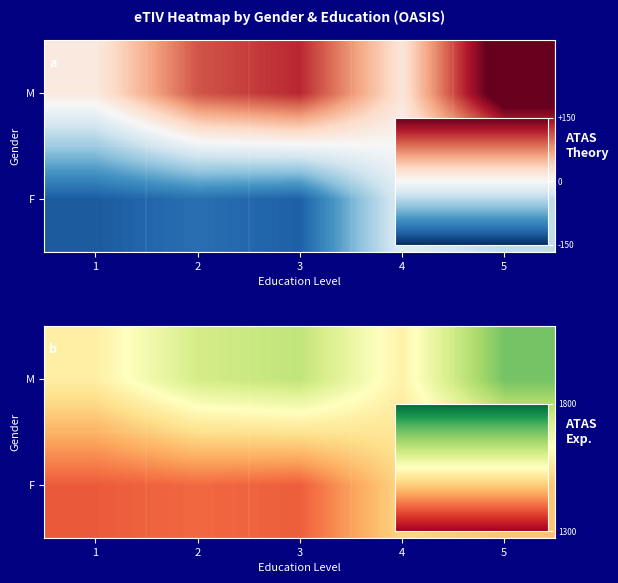

The row_1 series shows 1688.0 at 5. True or false?

True